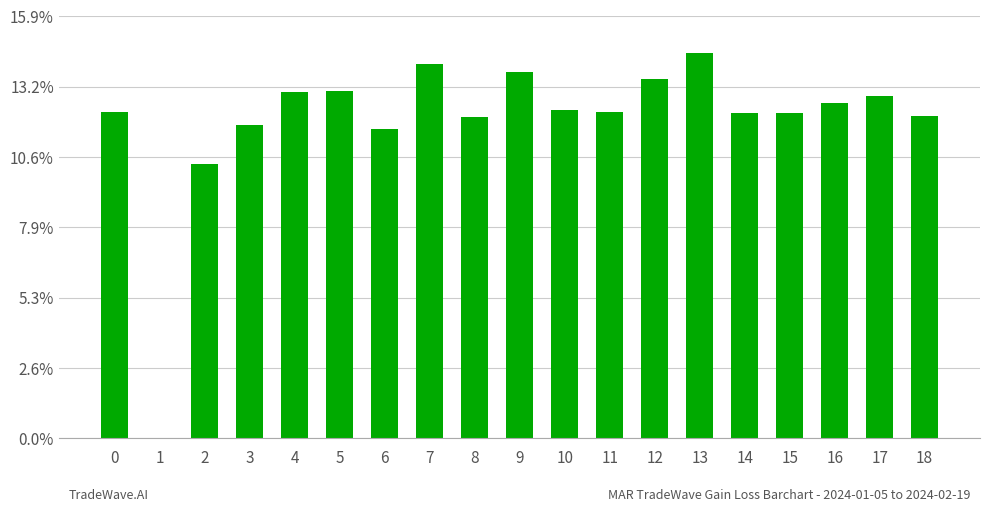

Is it true that the value at 10 is 233?

True